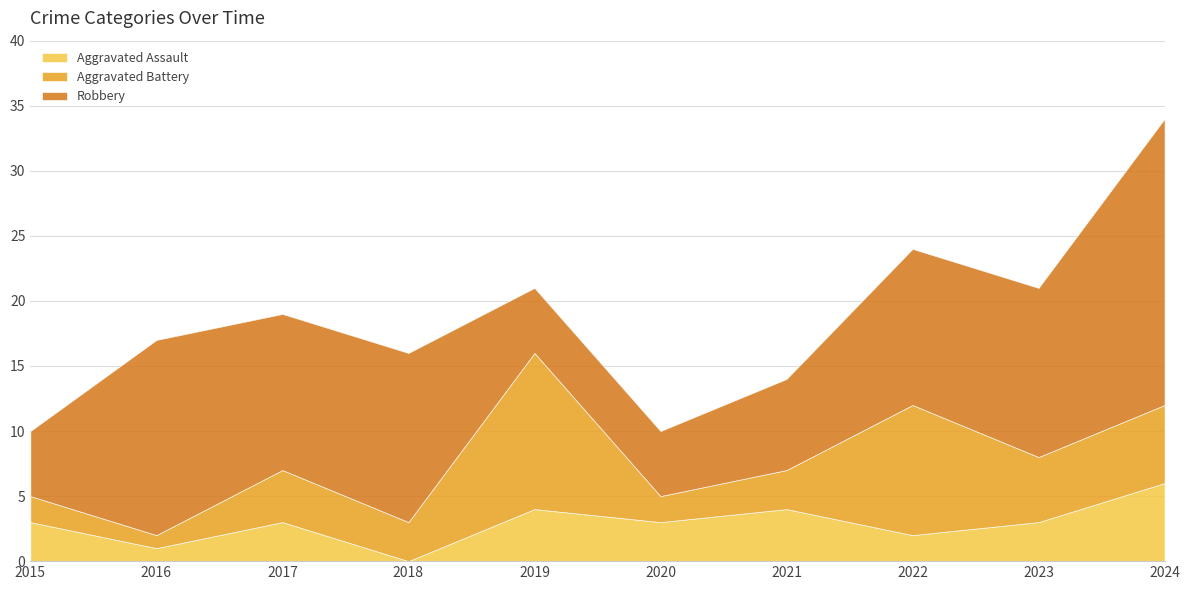

How many lines are shown in the chart?

3